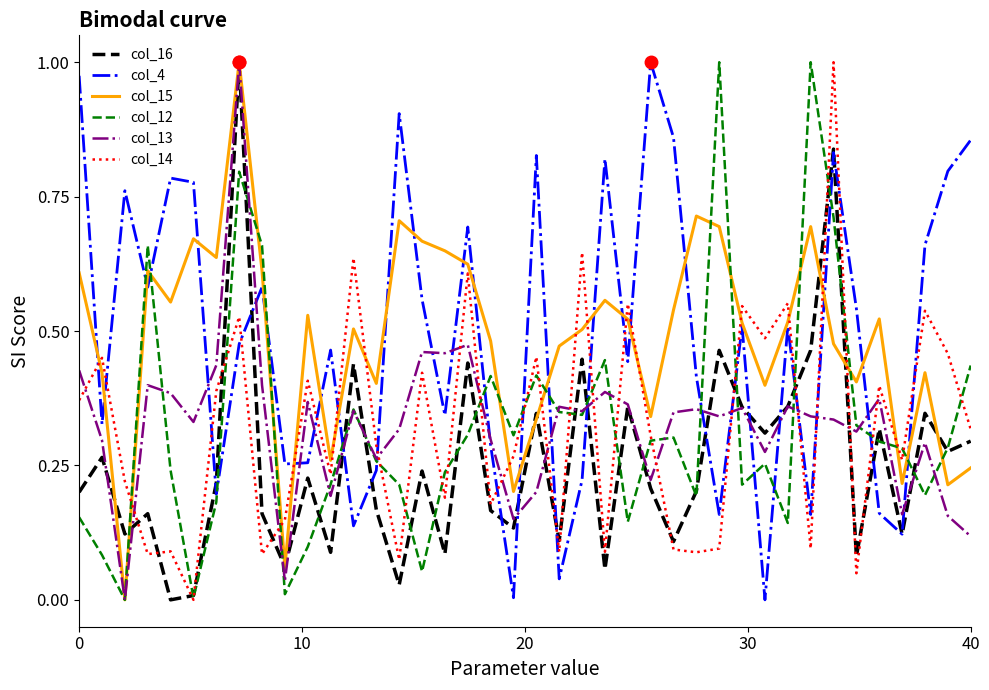

What are all the series names shown in the legend?

col_16, col_4, col_15, col_12, col_13, col_14